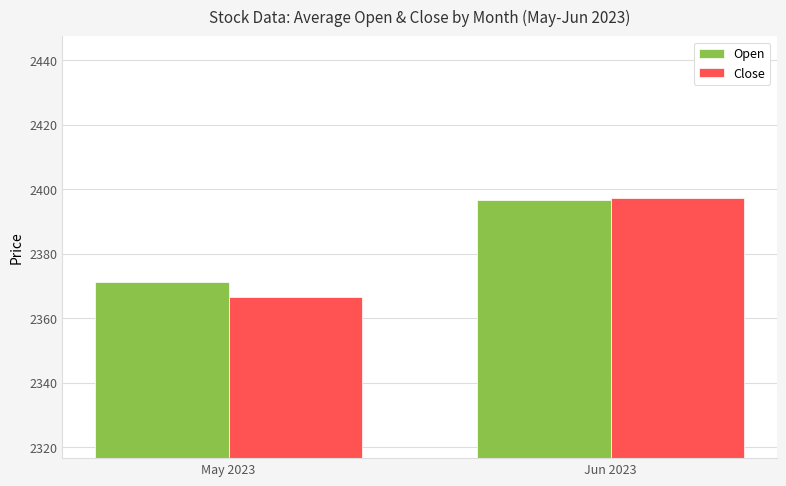

At which label does Close reach its peak?

Jun 2023